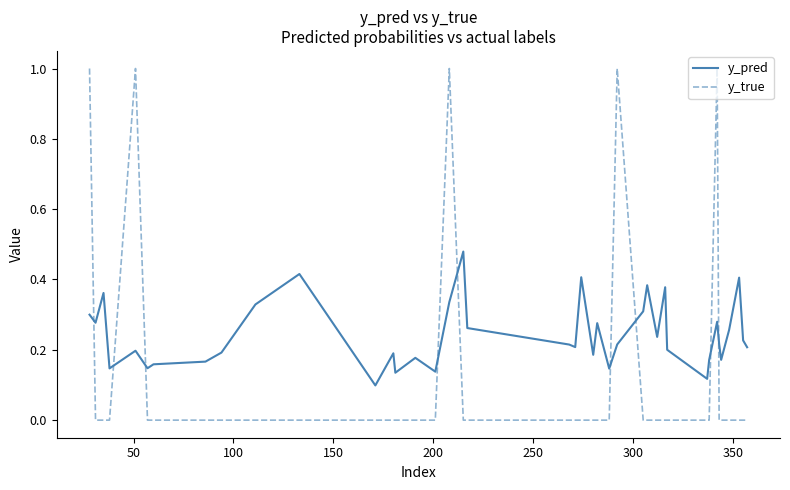

True or false: y_pred and y_true cross at least once.

True